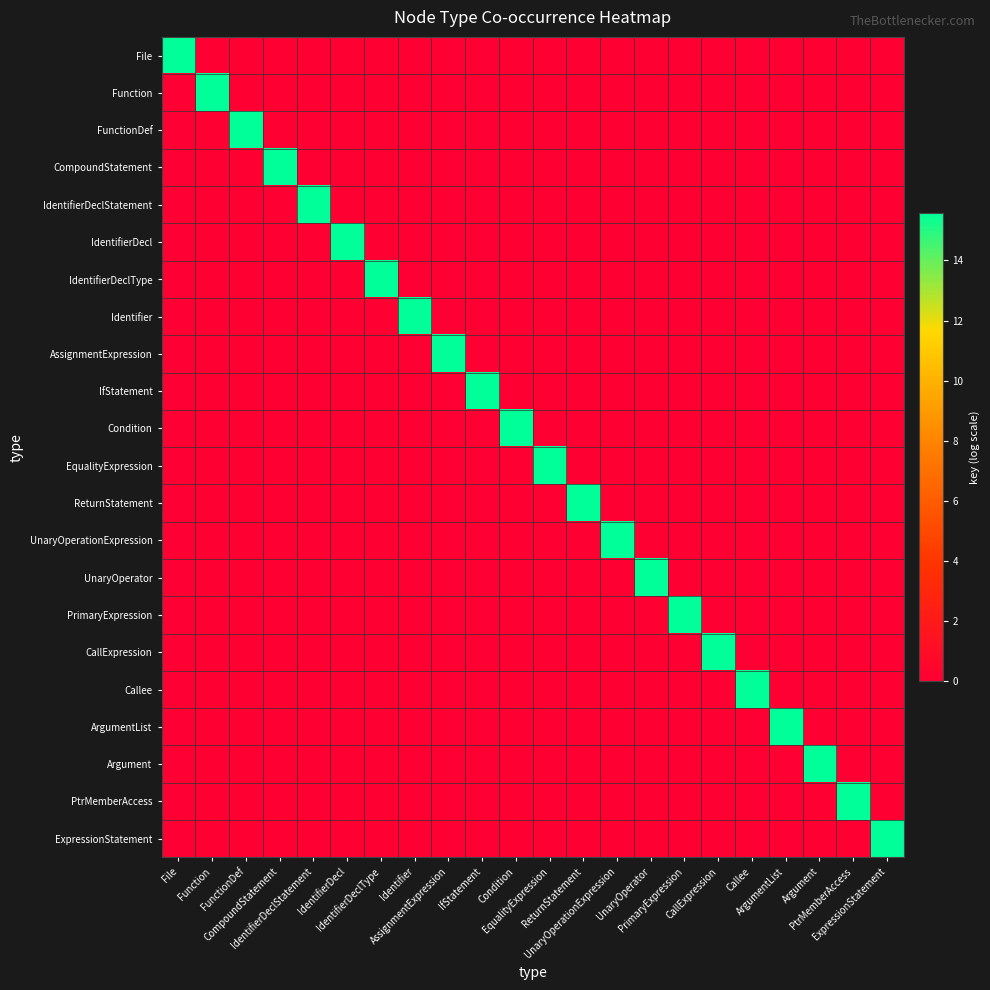

What is the spread (max minus min) of values at UnaryOperator?

15.6